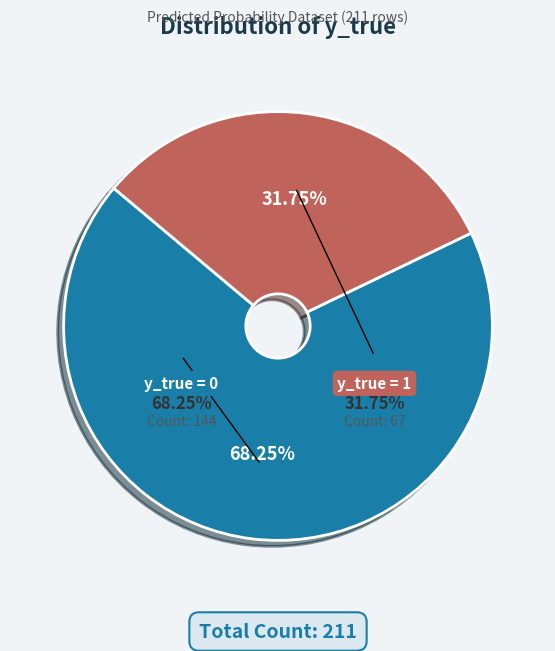

Which slice represents more than half of the pie?

y_true = 0